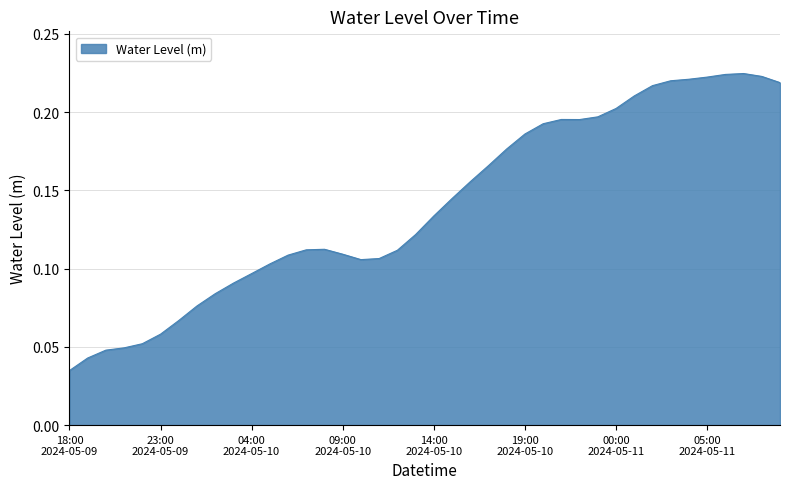

At which category does the chart reach its peak across all series?

2024-05-11 07:00